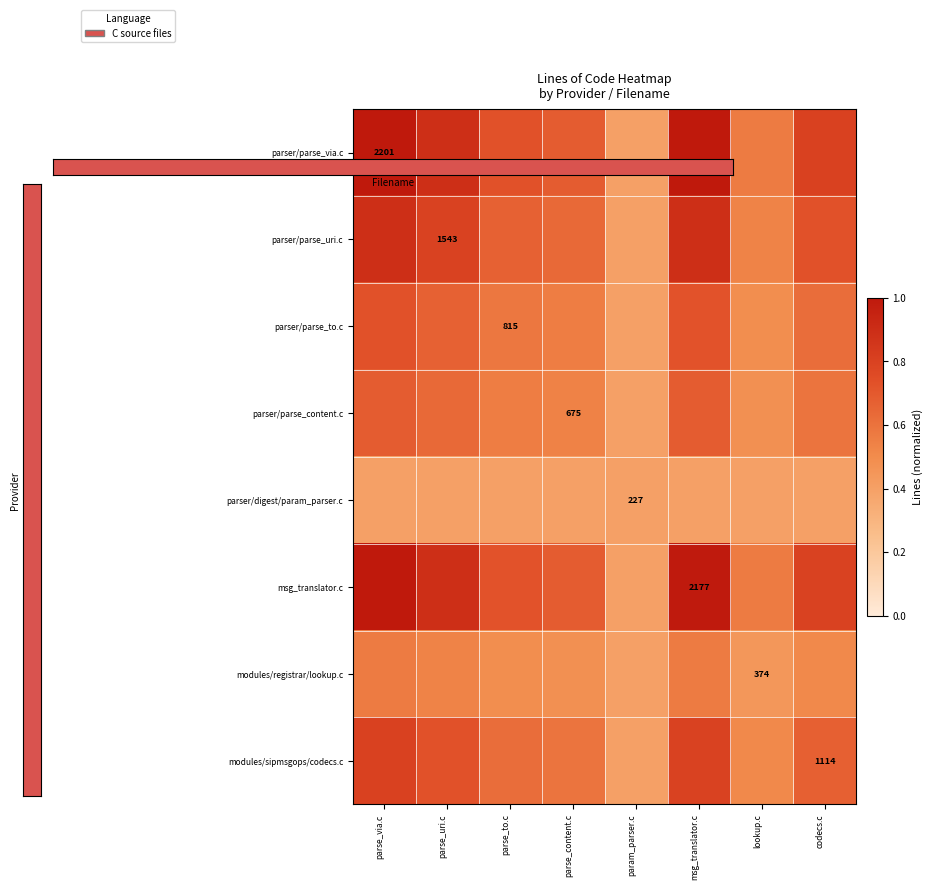

What is the total value across all series at msg_translator.c?

6.1